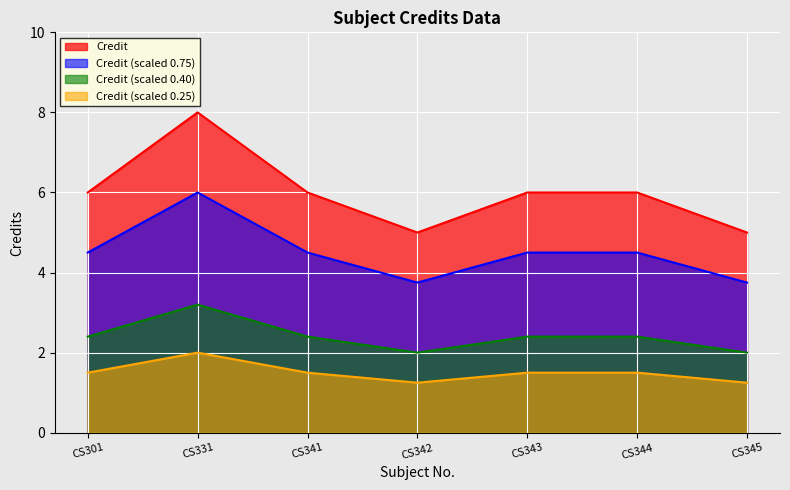

Does the chart display data point markers on the line(s)?

No